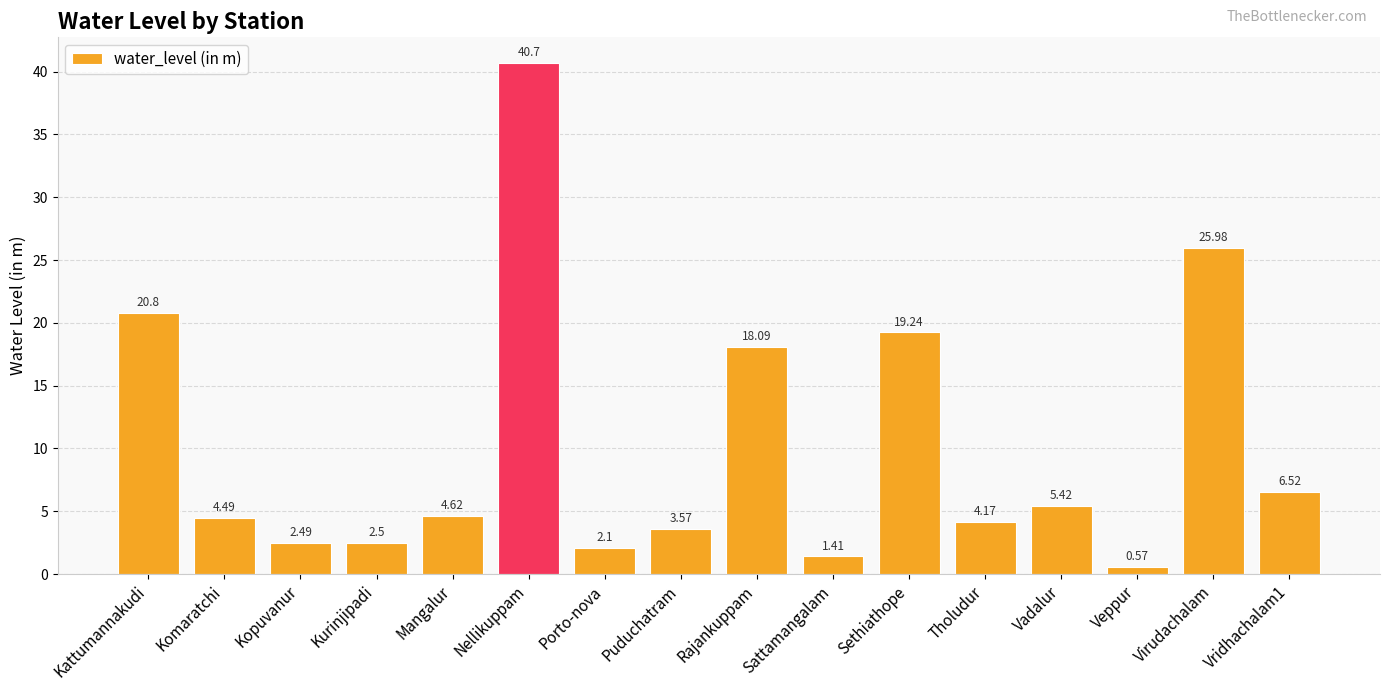

What is the average value?

10.2